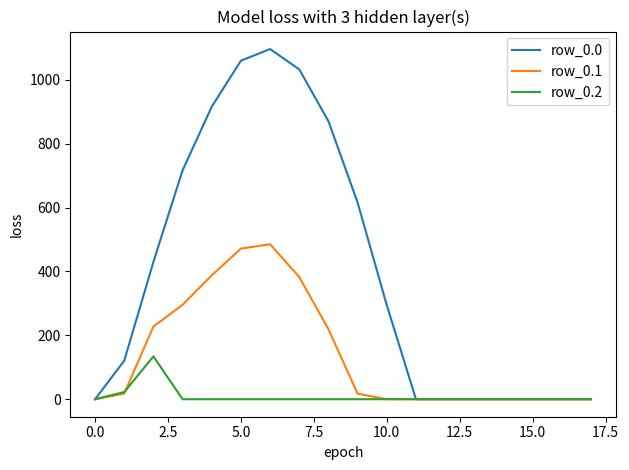

Which series has the widest spread of values?

row_0.0